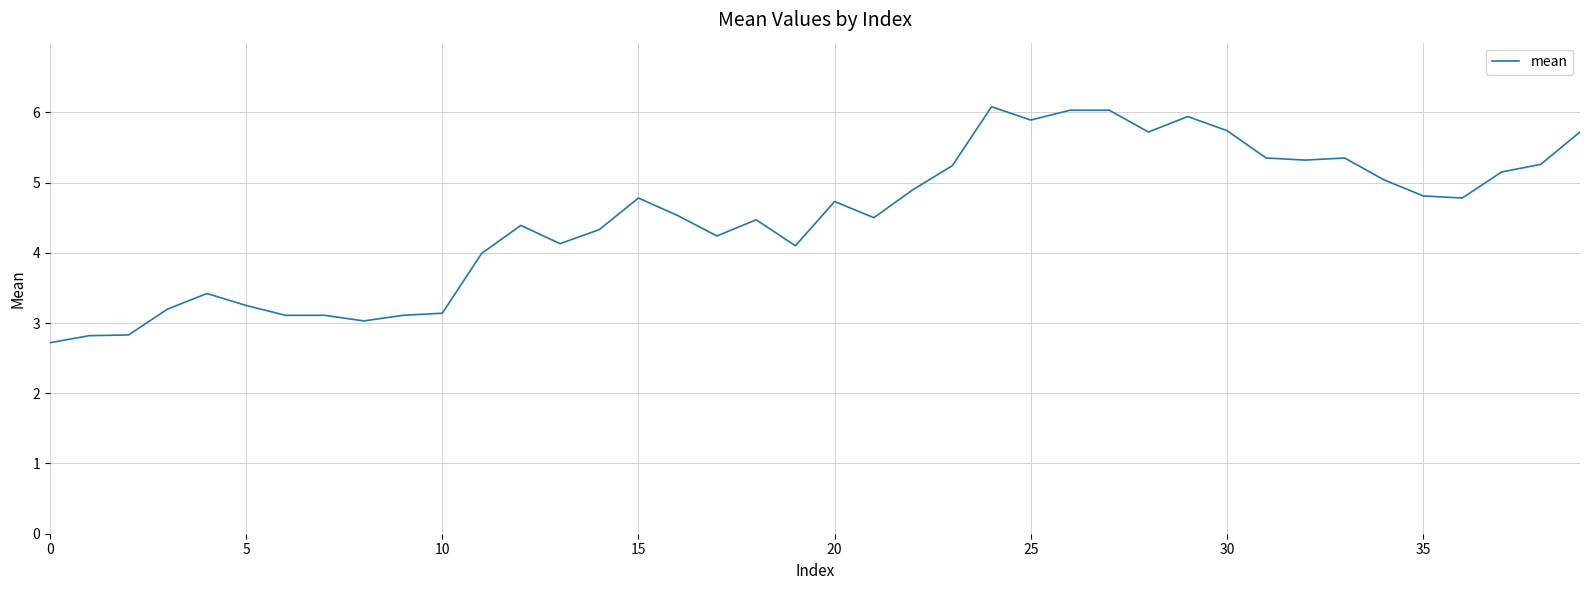

What is the maximum value shown in the chart?

6.1